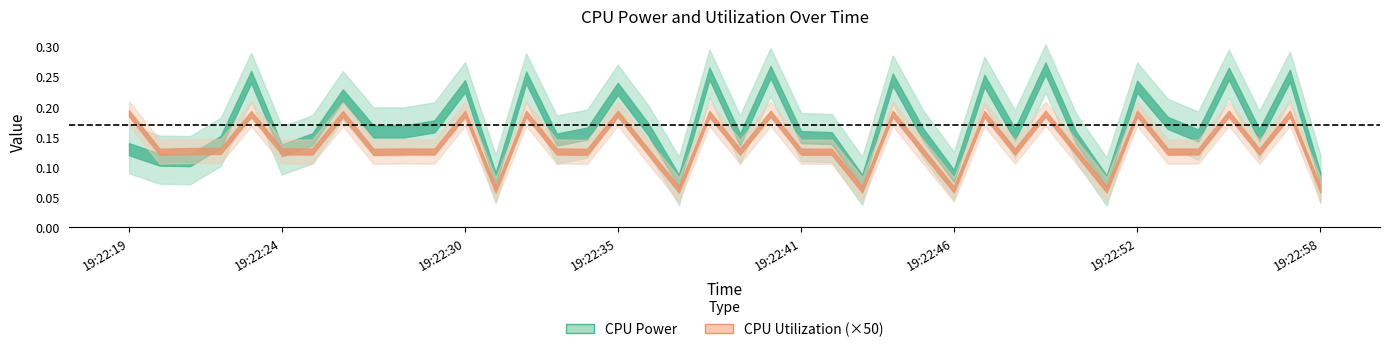

What is the sum of the CPU Power values at 19:22:41 and 19:22:35?

0.4